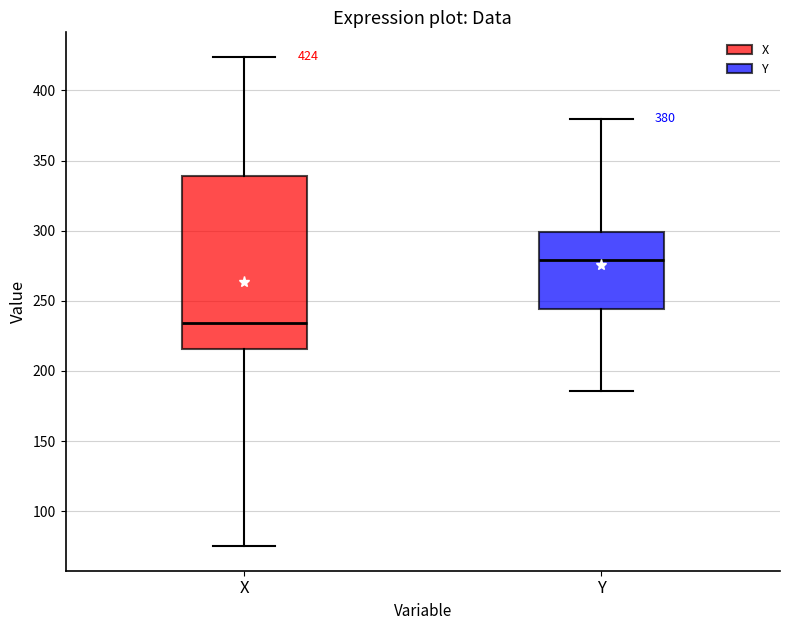

Which box has the lowest median line?

X